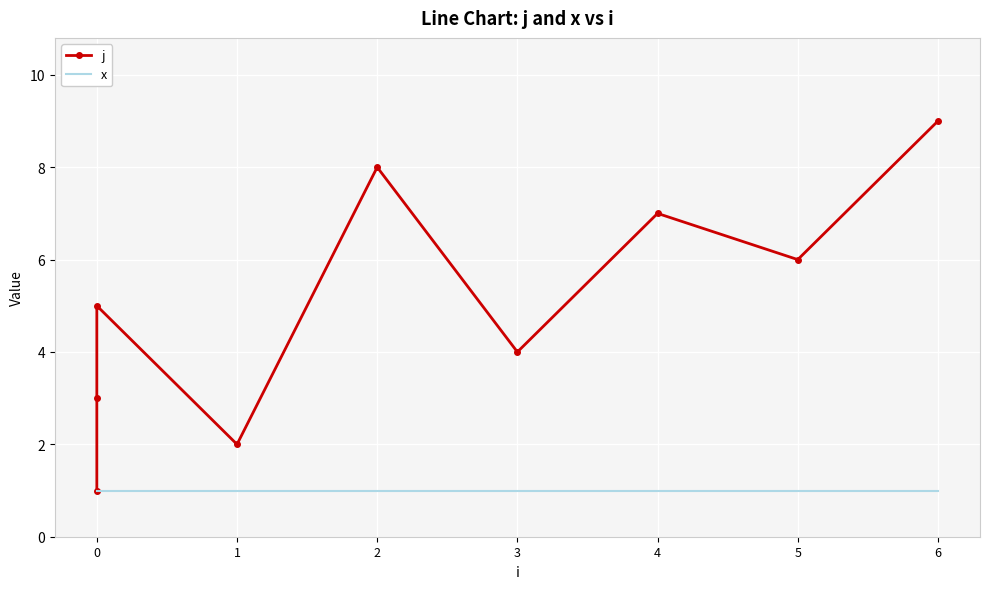

Reading left to right, transcribe all the data shown in this chart.

j: 1	3	5	2	8	4	7	6	9
x: 1	1	1	1	1	1	1	1	1